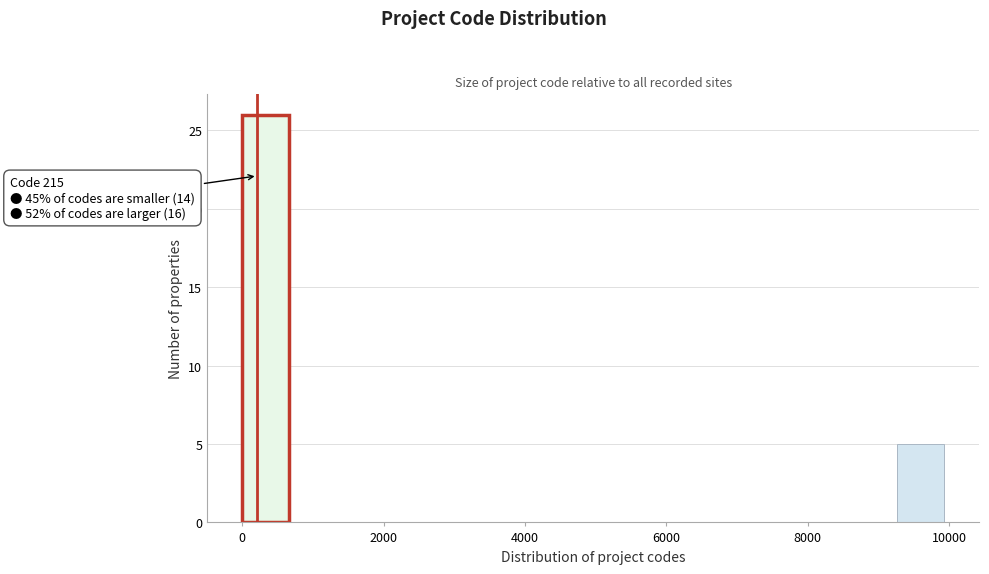

Read against the x-axis, roughly where is the centre of the tallest bar?

400